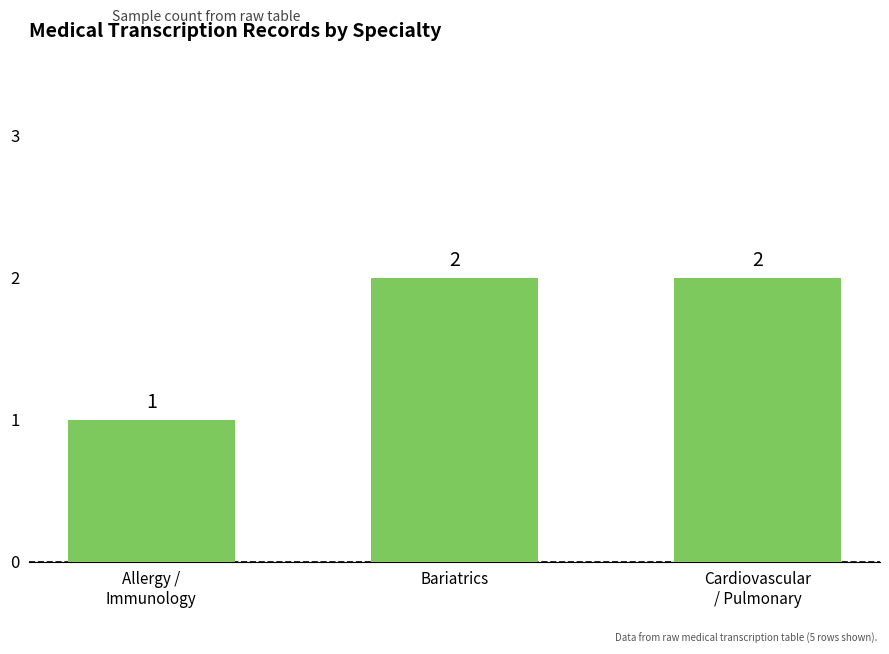

What is the greatest value displayed?

2